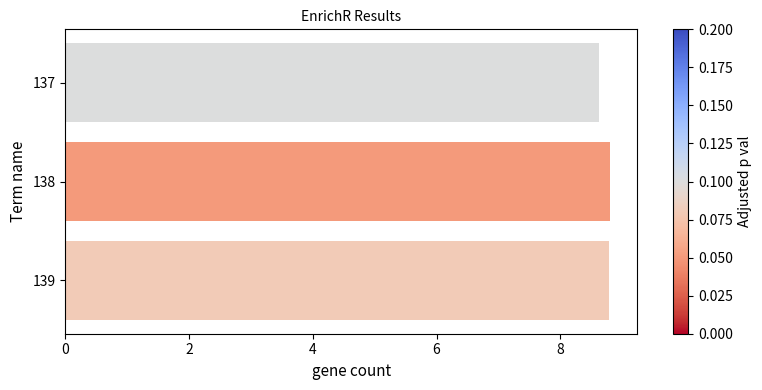

Is it true that the value at 137 is 8.6?

True